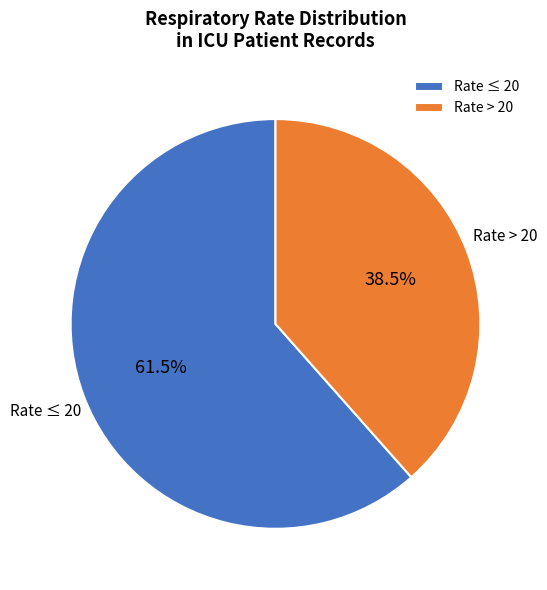

Which has a higher value, Rate > 20 or Rate ≤ 20?

Rate ≤ 20